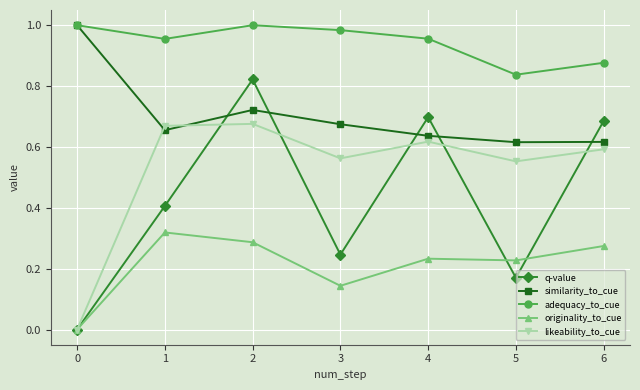

True or false: adequacy_to_cue has more than 1 points higher than both neighbors.

False